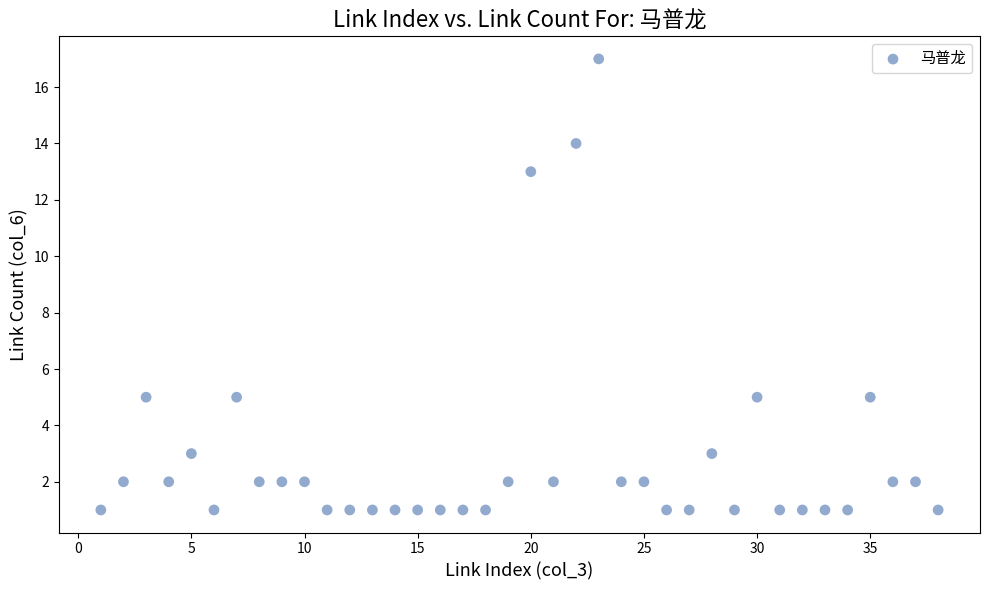

What is the range of X values (max minus min)?

37